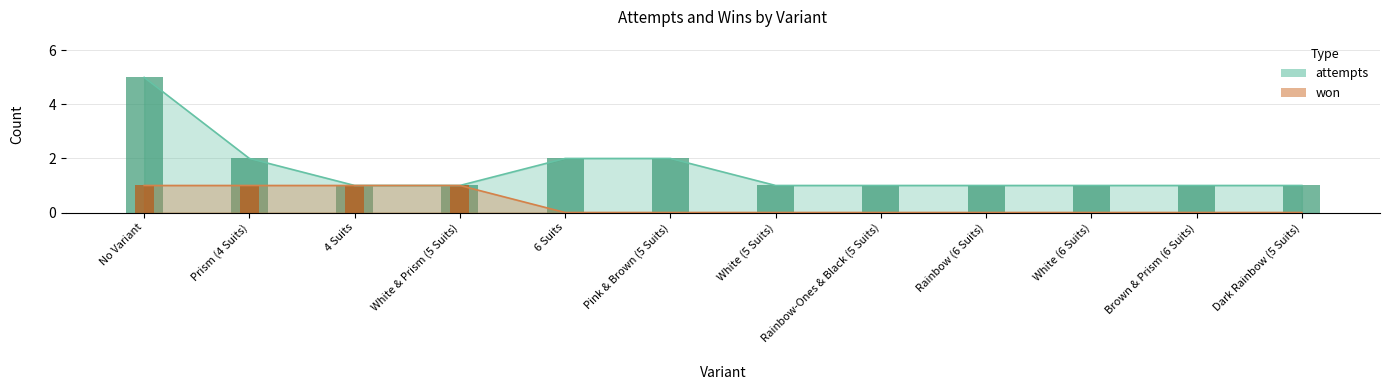

Reading left to right, extract all data points from this chart.

won: No Variant=1	Prism (4 Suits)=1	4 Suits=1	White & Prism (5 Suits)=1	6 Suits=0	Pink & Brown (5 Suits)=0	White (5 Suits)=0	Rainbow-Ones & Black (5 Suits)=0	Rainbow (6 Suits)=0	White (6 Suits)=0	Brown & Prism (6 Suits)=0	Dark Rainbow (5 Suits)=0
attempts: No Variant=5	Prism (4 Suits)=2	4 Suits=1	White & Prism (5 Suits)=1	6 Suits=2	Pink & Brown (5 Suits)=2	White (5 Suits)=1	Rainbow-Ones & Black (5 Suits)=1	Rainbow (6 Suits)=1	White (6 Suits)=1	Brown & Prism (6 Suits)=1	Dark Rainbow (5 Suits)=1